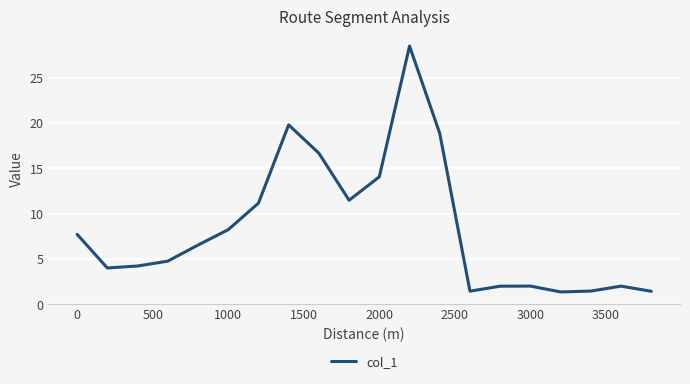

What is the maximum value shown in the chart?

28.5